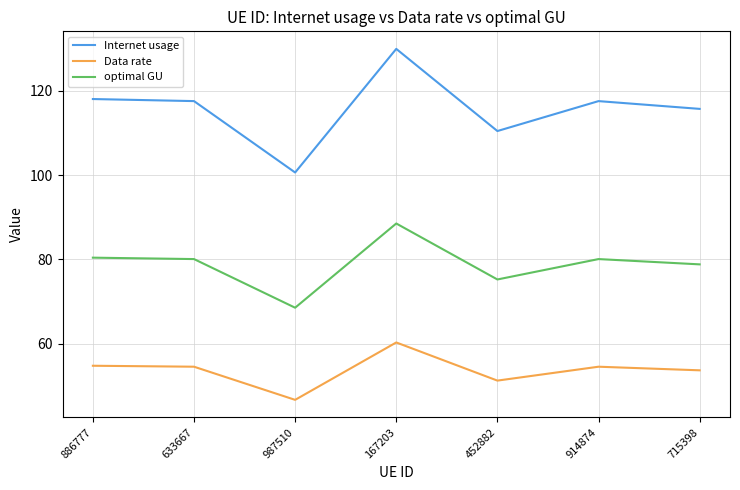

What is the approximate value of Internet usage at 715398?

115.7